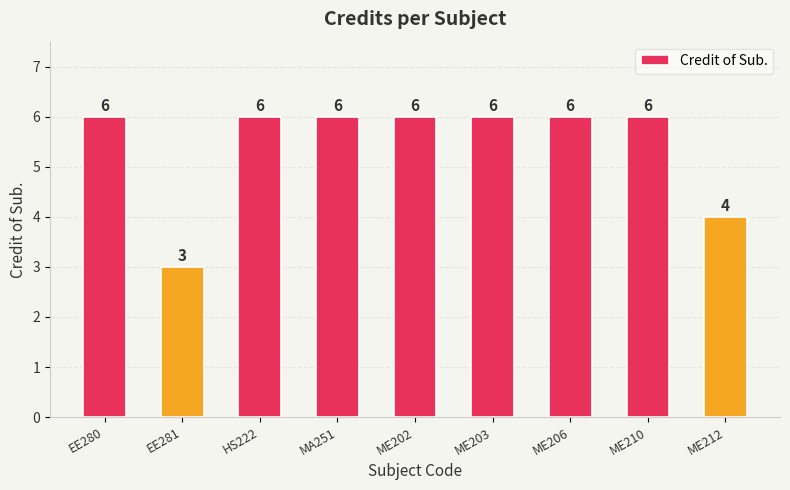

What is the change in value from EE281 to ME202?

+3